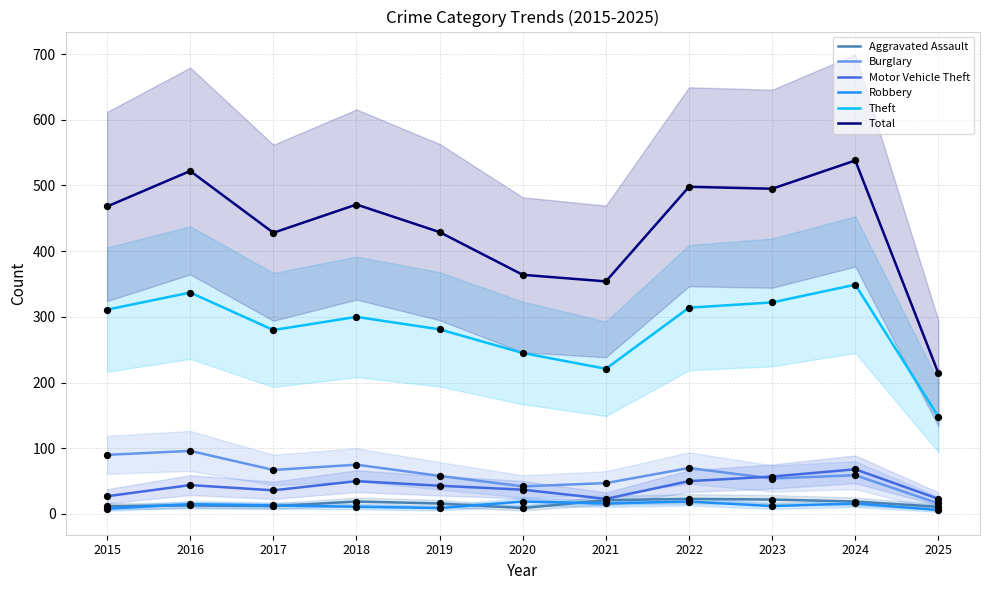

At which category is the sum across all series the highest?

2024